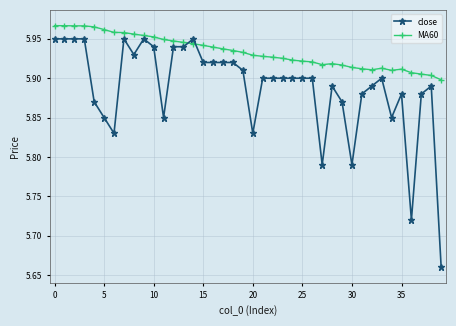

Which series has the largest total across all categories?

MA60